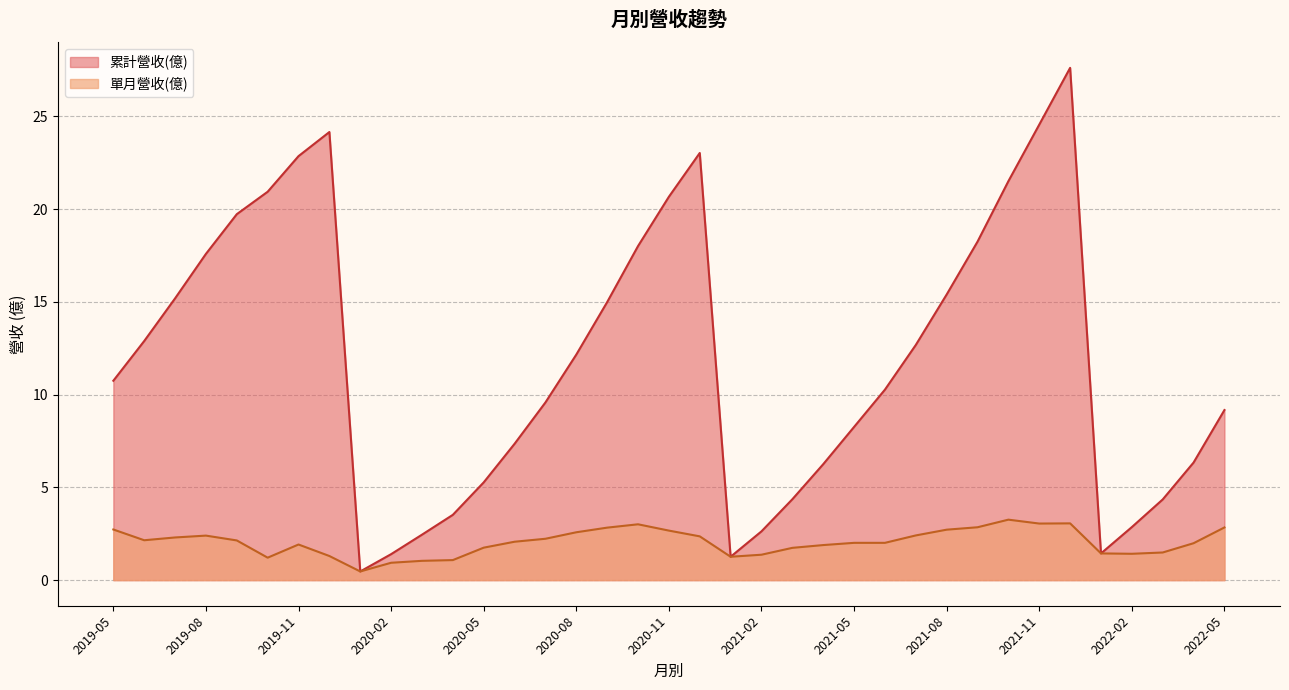

Is the value of 累計營收(億) at 2020-02 greater than the value of 單月營收(億) at 2022-04?

No